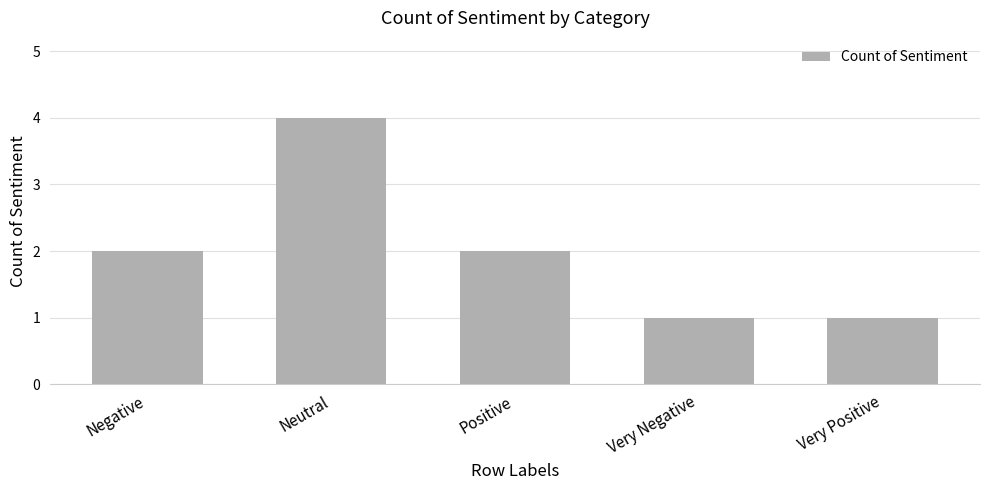

Reading right to left, transcribe all the data shown in this chart.

Very Positive=1	Very Negative=1	Positive=2	Neutral=4	Negative=2